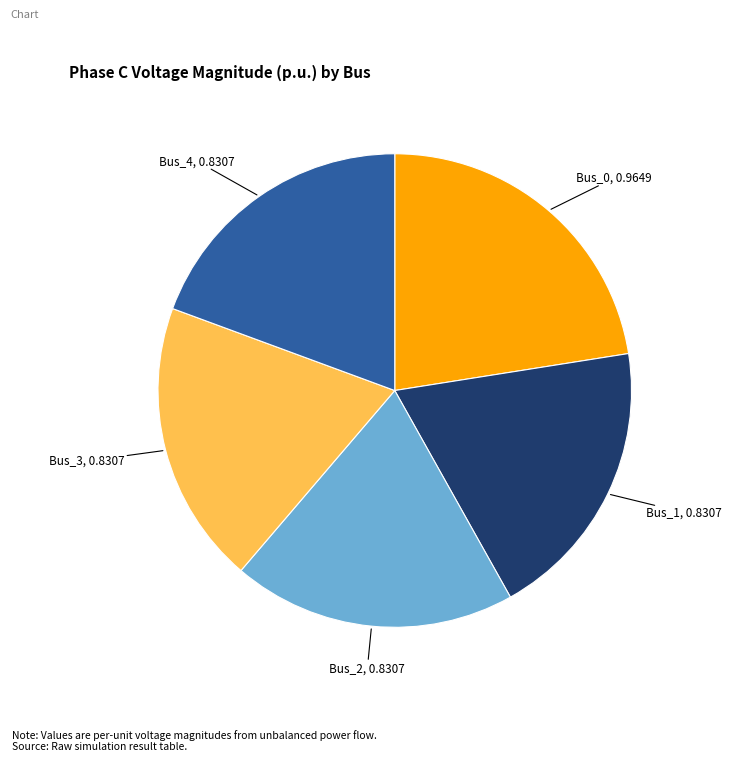

Is the sum of Bus_3 and Bus_0 greater than half?

No